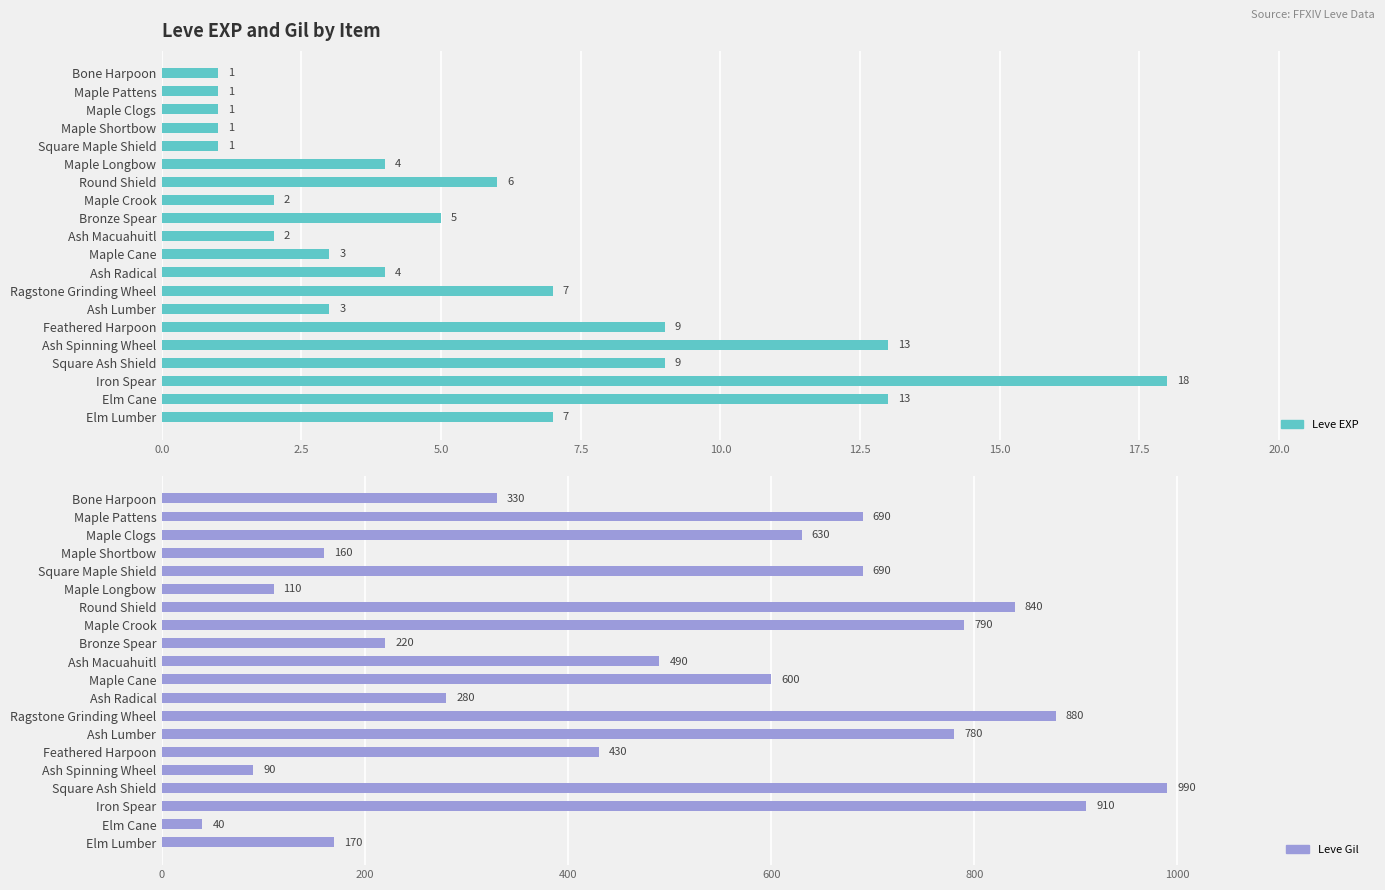

Reading left to right, list all the values displayed in this chart.

Leve EXP: 1	1	1	1	1	4	6	2	5	2	3	4	7	3	9	13	9	18	13	7
Leve Gil: 330	690	630	160	690	110	840	790	220	490	600	280	880	780	430	90	990	910	40	170